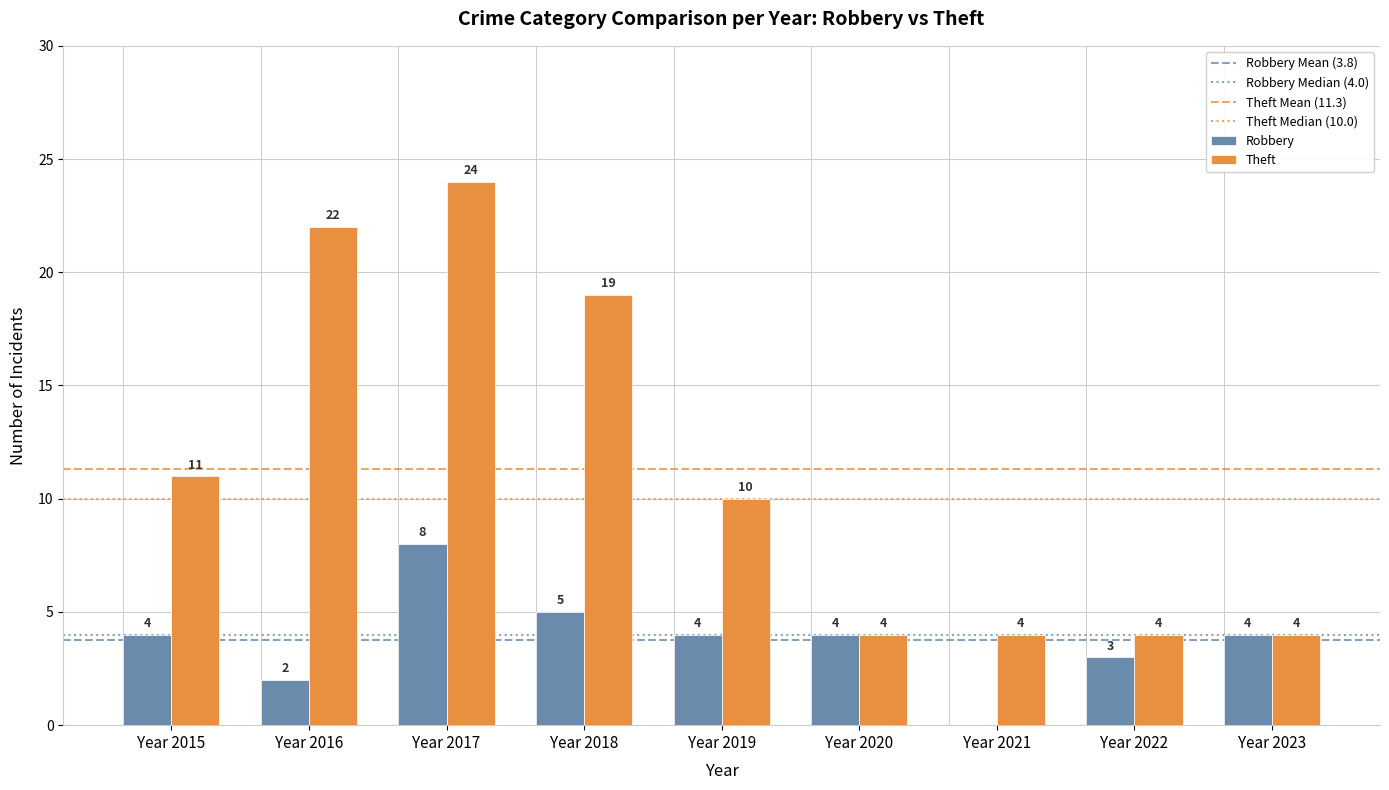

Which series has the widest spread of values?

Theft